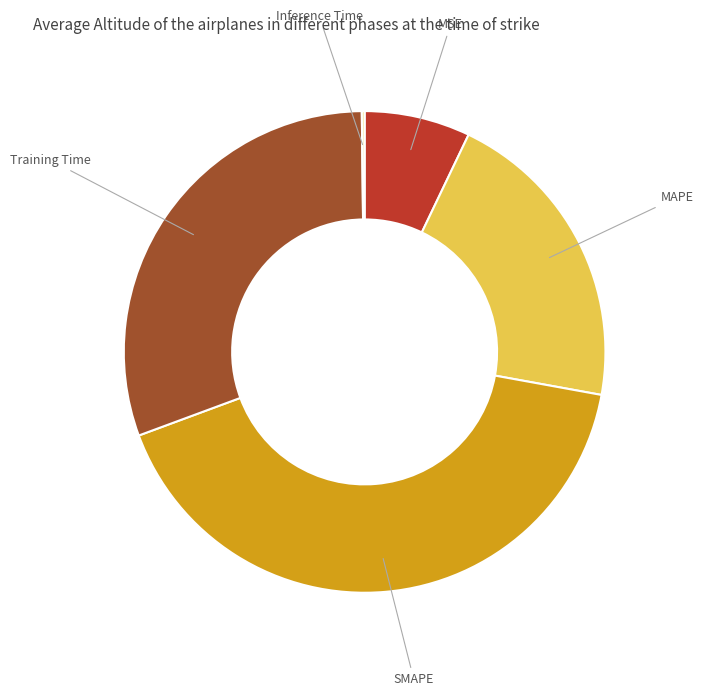

Does MAPE account for over 50% of the chart?

No